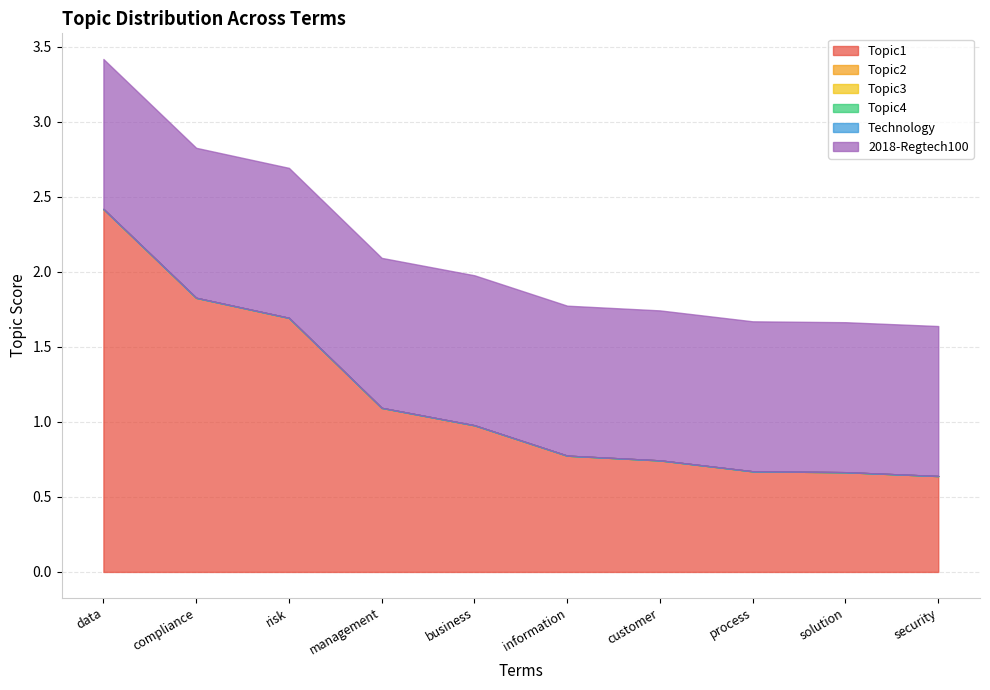

True or false: Topic2 has a value of 0.0 at management.

True